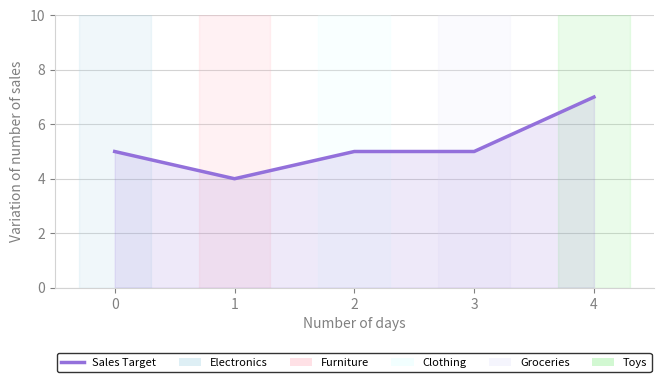

Reading left to right, transcribe all the data shown in this chart.

5	4	5	5	7